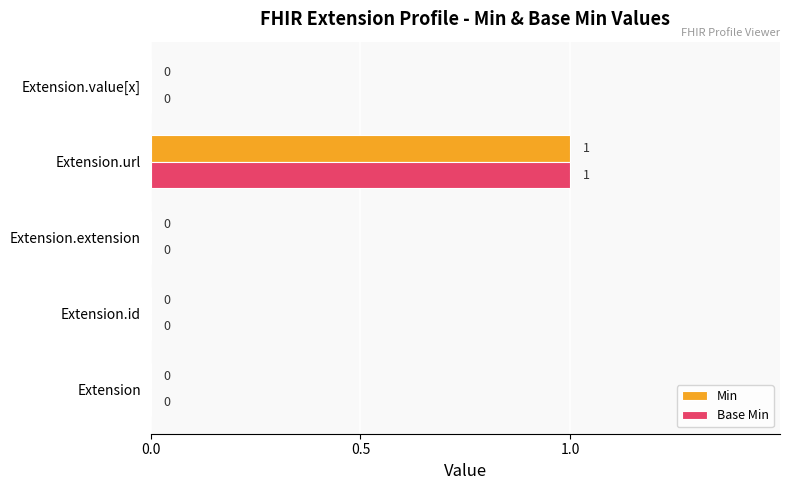

The Base Min series shows 0 at Extension.id. True or false?

True